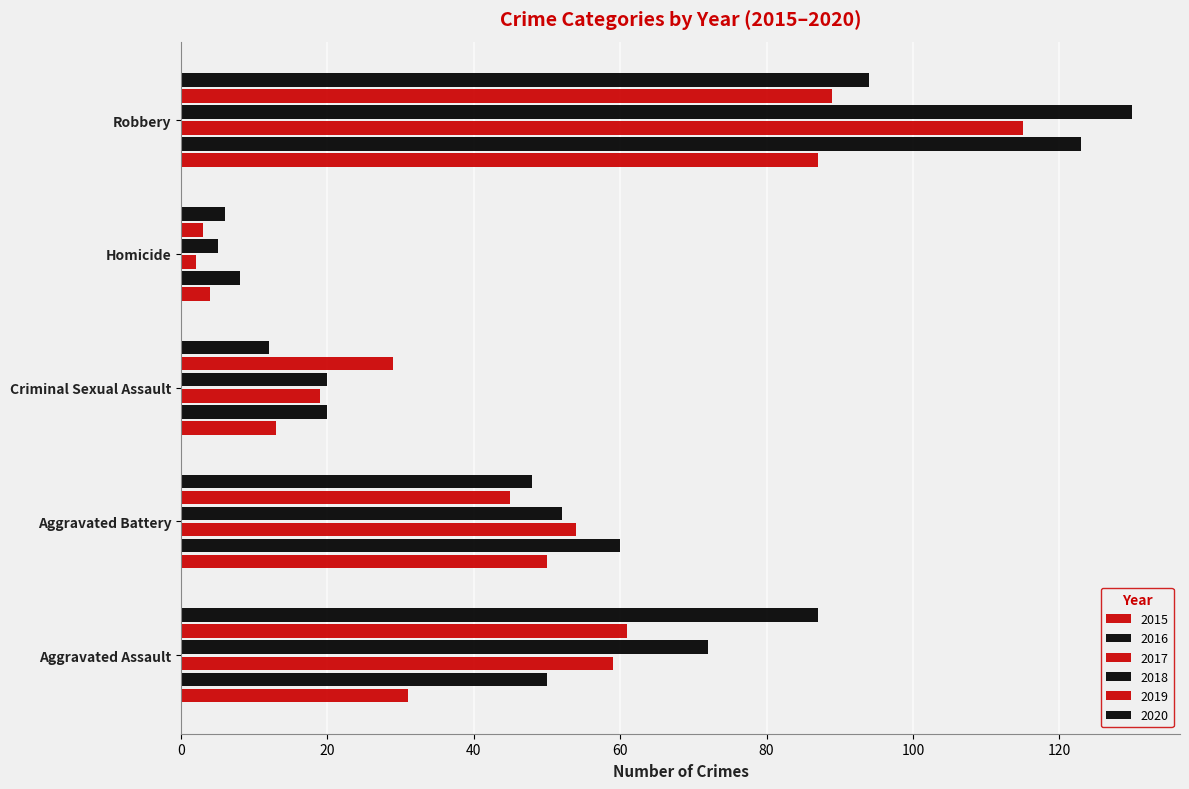

Count the number of data series in this chart.

6